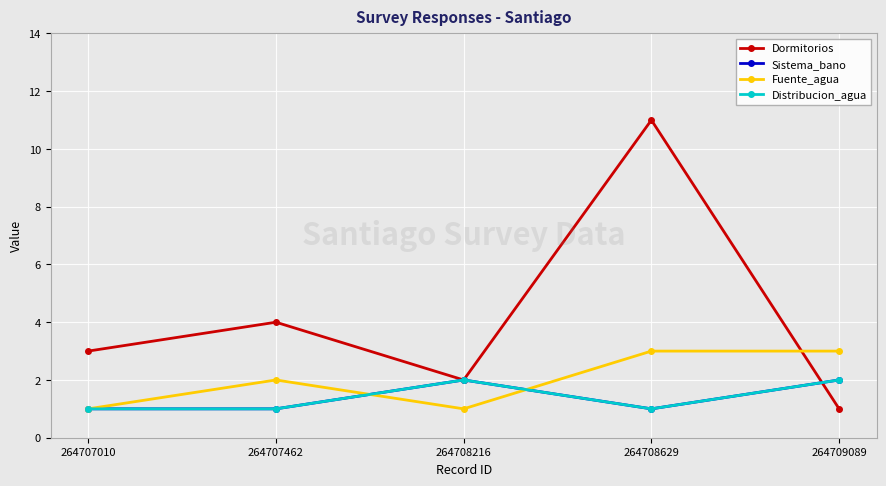

How many times do Distribucion_agua and Dormitorios cross each other?

1